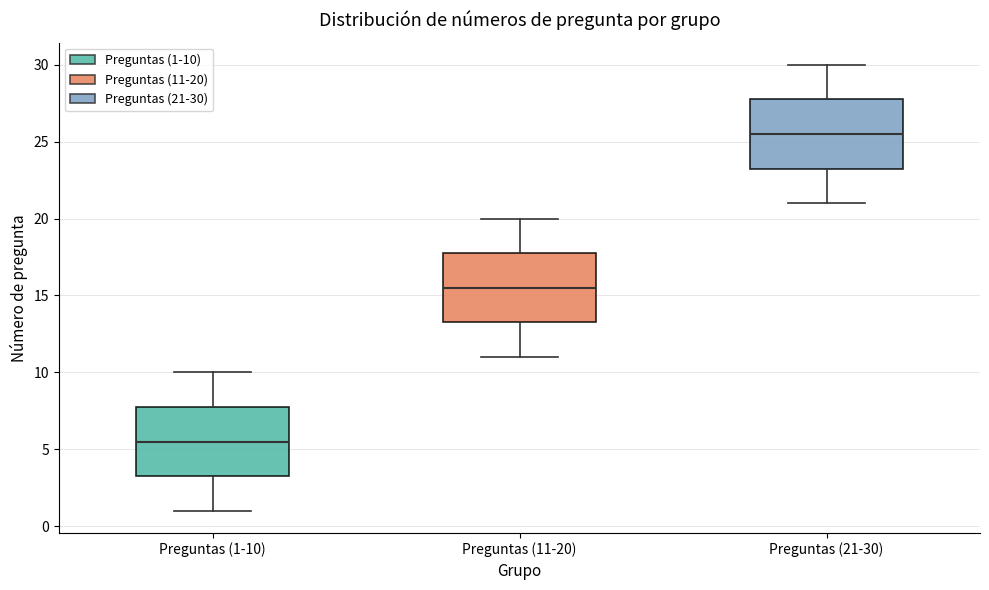

Reading left to right, read every box against the y-axis: the position of its median line, the range the box covers, and the ends of its whiskers. The values are not printed on the chart, so give them approximately, as read against the axis.

Preguntas (1-10): median 5.5, box 3.5 to 8.0, whiskers 1.0 to 10.0
Preguntas (11-20): median 15.5, box 13.5 to 18.0, whiskers 11.0 to 20.0
Preguntas (21-30): median 25.5, box 23.5 to 28.0, whiskers 21.0 to 30.0